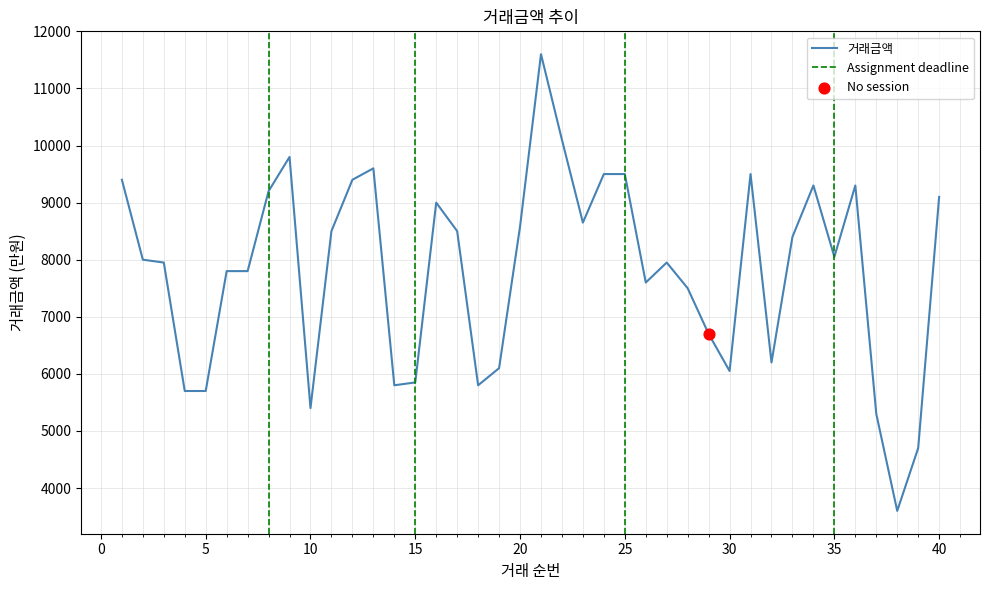

What is the ratio of the value at 23 to the value at 11?

1.0